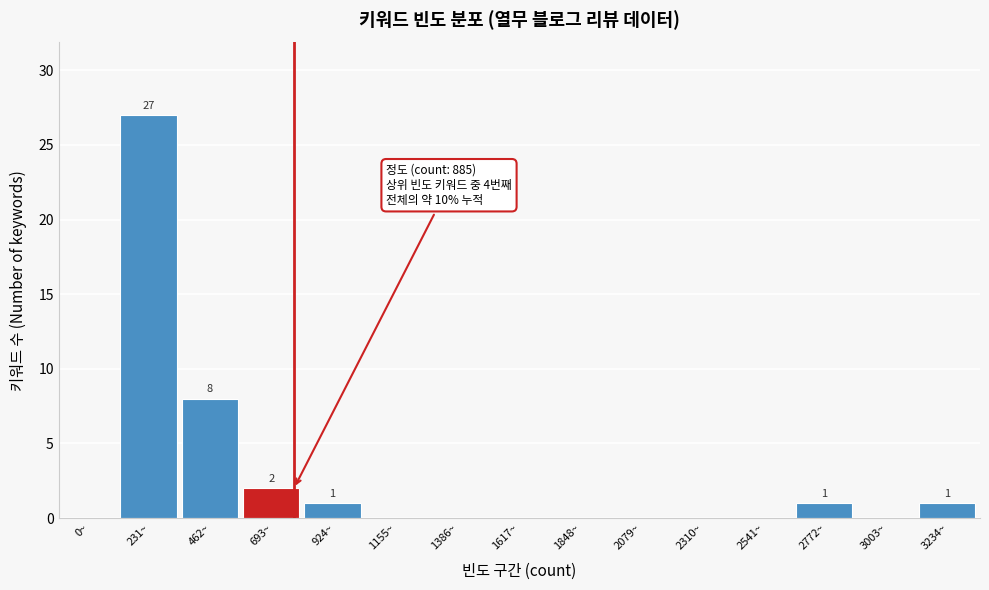

Reading right to left, transcribe all the data shown in this chart.

3234~=1	3003~=0	2772~=1	2541~=0	2310~=0	2079~=0	1848~=0	1617~=0	1386~=0	1155~=0	924~=1	693~=2	462~=8	231~=27	0~=0